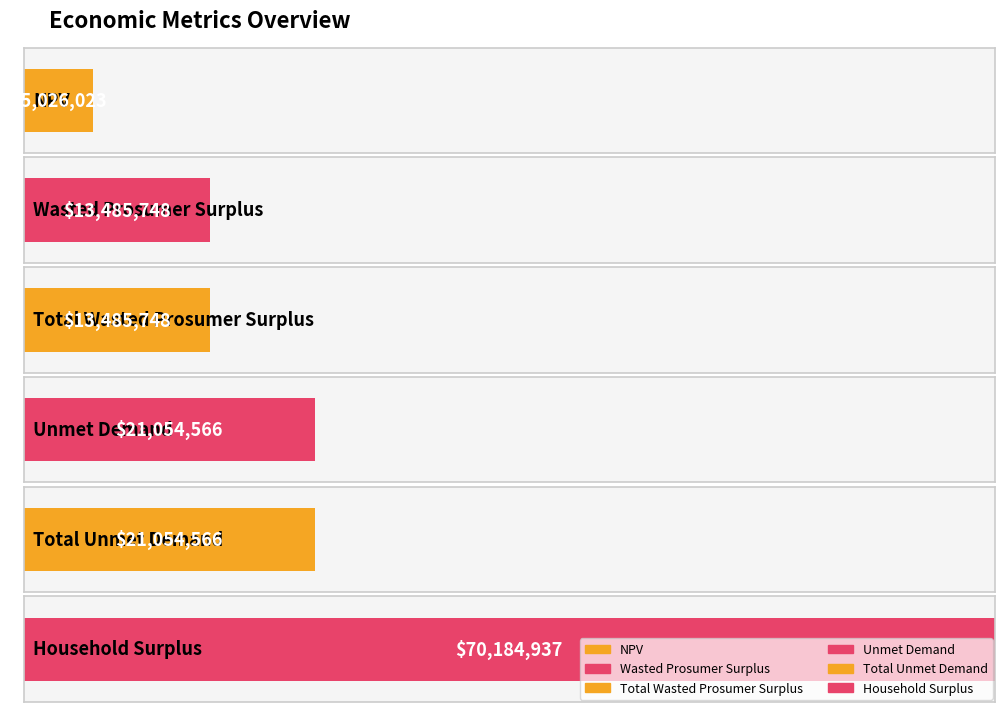

What is the change in value from Wasted Prosumer Surplus to Total Unmet Demand?

+7568818.3